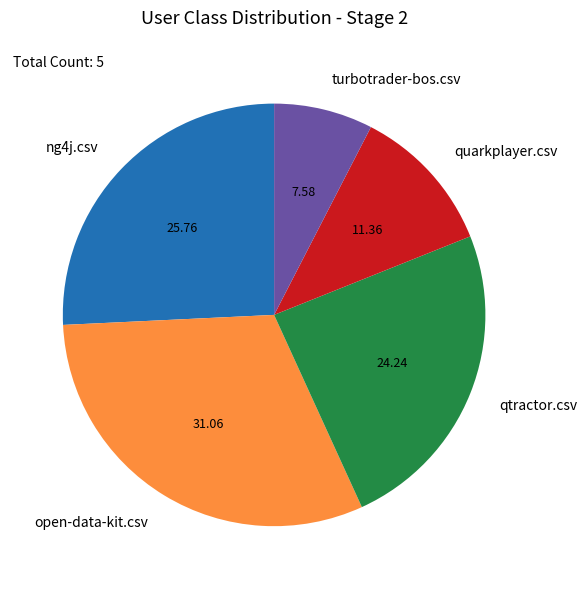

Which category has the smallest portion of the pie?

turbotrader-bos.csv